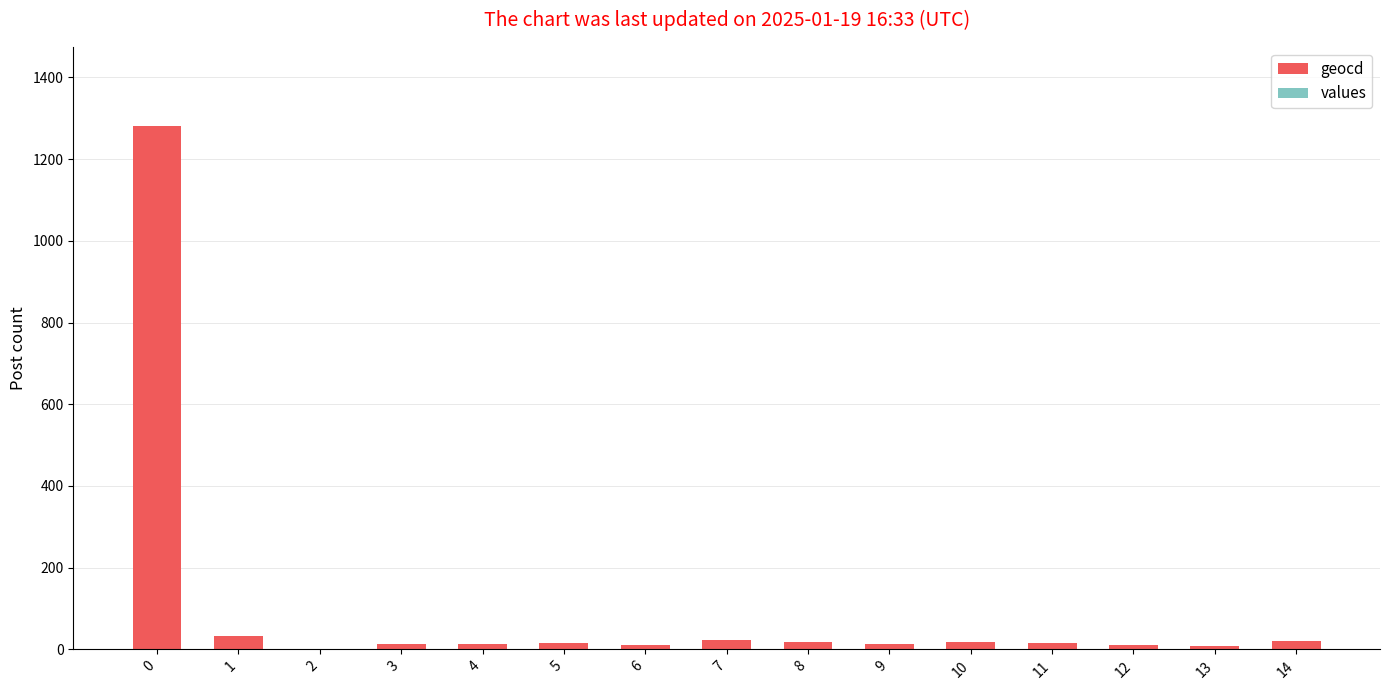

What is the sum of all values?

1493